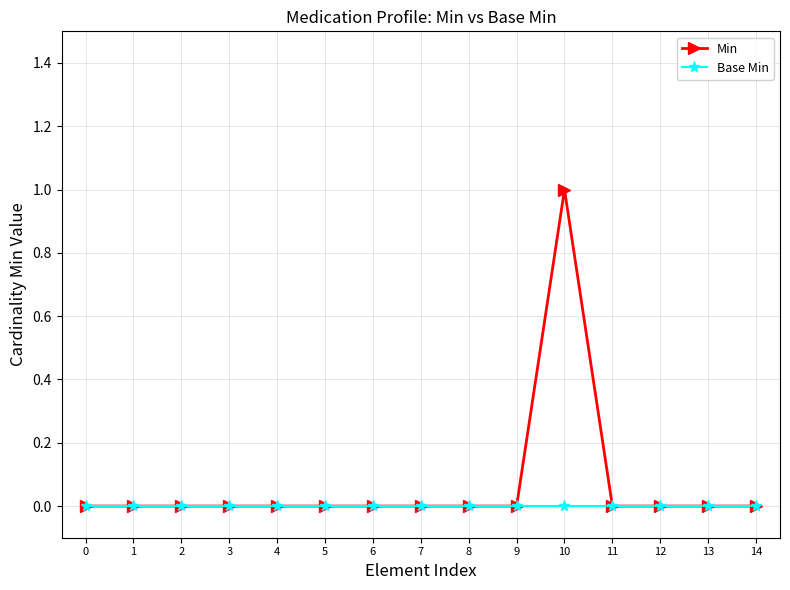

Which series has the largest total across all categories?

Min